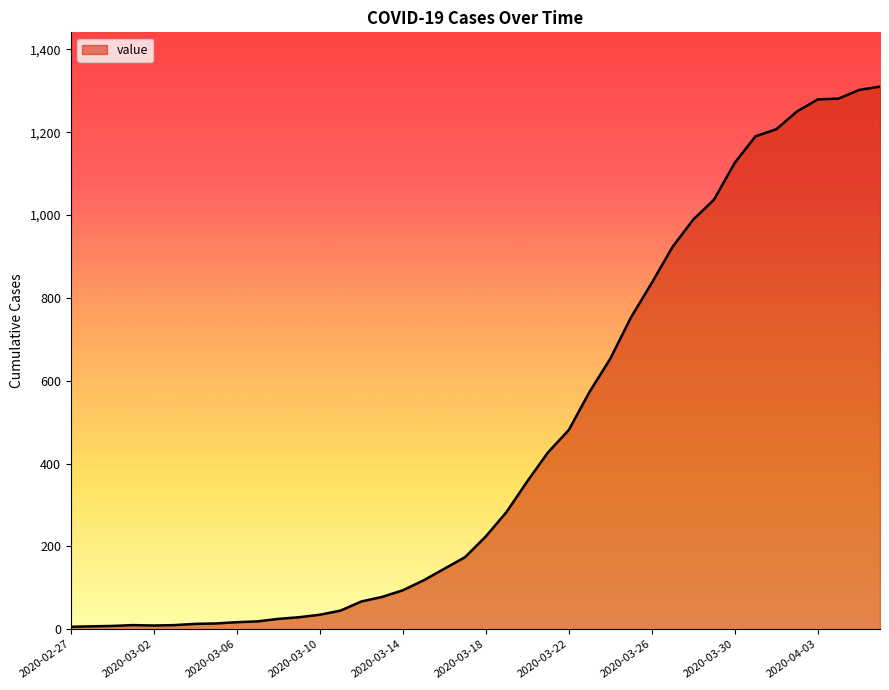

What is the difference between the maximum and minimum values?

1304